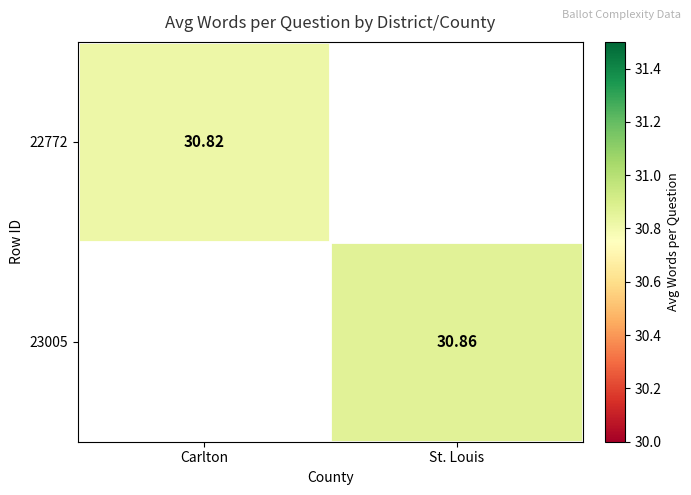

Is the value of 22772 at Carlton greater than the value of 23005 at St. Louis?

No